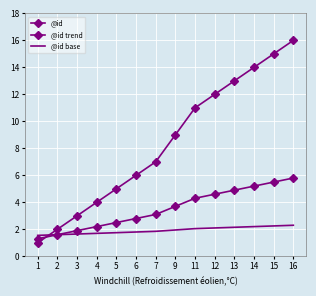

Reading right to left, extract all data points from this chart.

@id: 16.0	15.0	14.0	13.0	12.0	11.0	9.0	7.0	6.0	5.0	4.0	3.0	2.0	1.0
@id trend: 5.8	5.5	5.2	4.9	4.6	4.3	3.7	3.1	2.8	2.5	2.2	1.9	1.6	1.3
@id base: 2.3	2.2	2.2	2.1	2.1	2.0	1.9	1.9	1.8	1.8	1.7	1.6	1.6	1.6